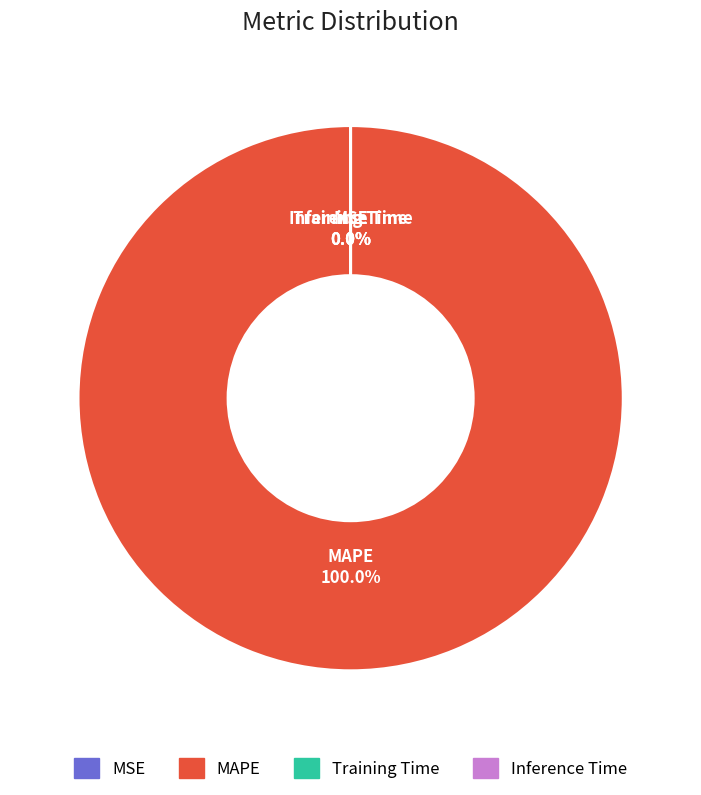

Does MAPE represent more than half of the total?

Yes